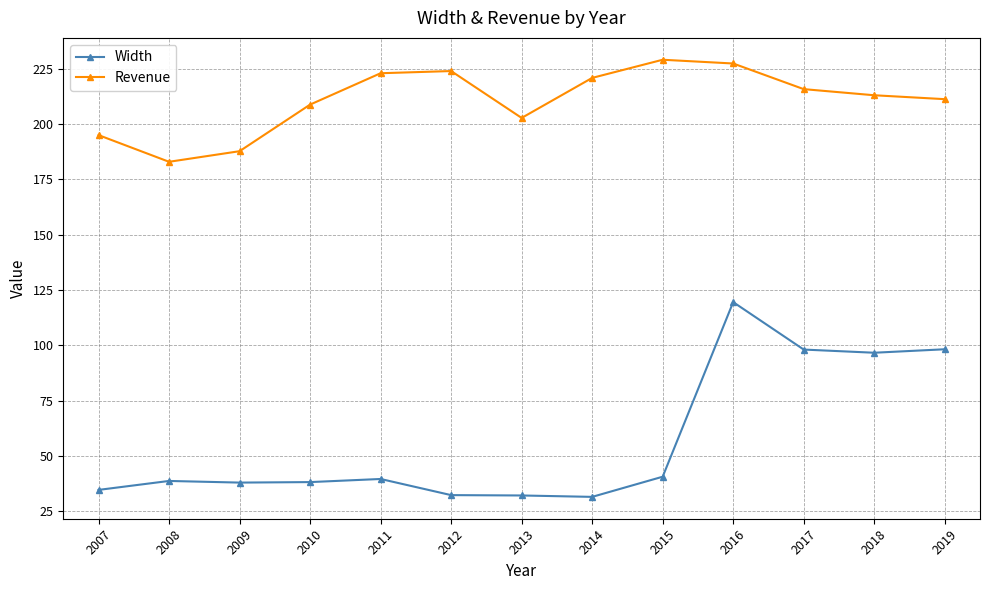

True or false: Revenue and Width cross at least once.

False